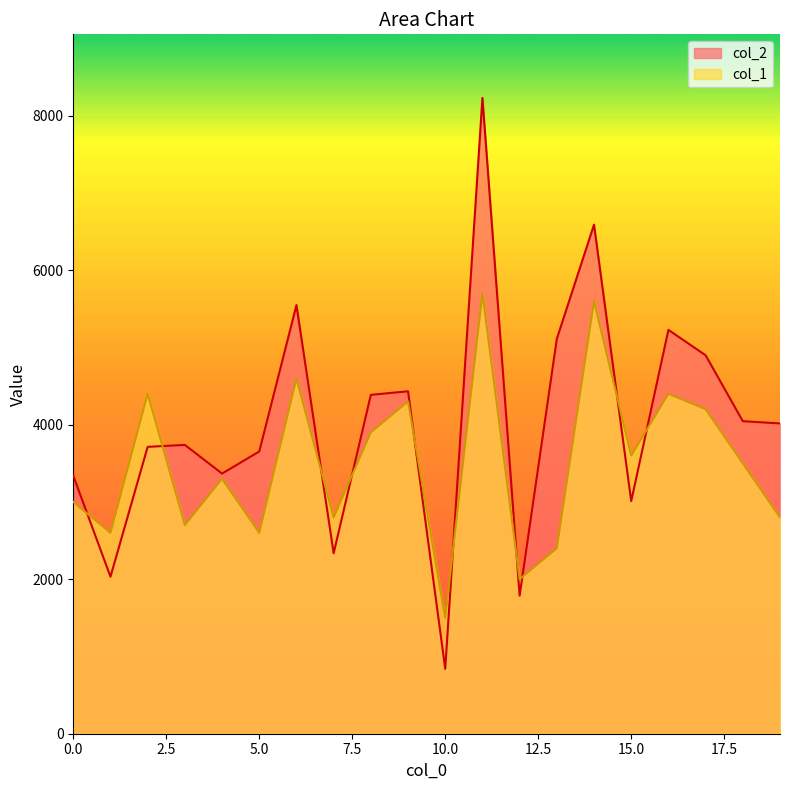

Where is the first local maximum for col_1?

2